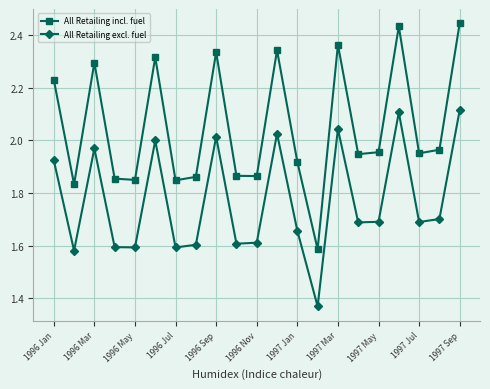

How many interior local valleys does the All Retailing incl. fuel series have?

7